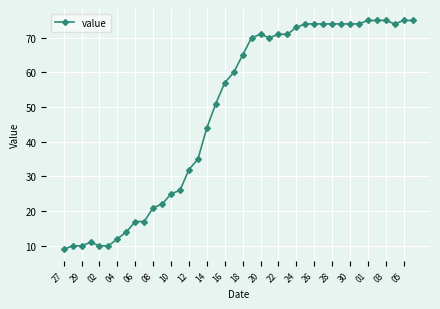

What is the difference between the maximum and minimum values?

66